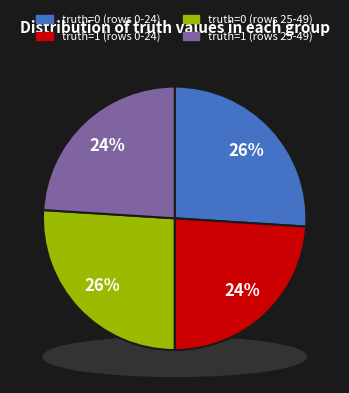

Is truth=0 the majority of the pie?

Yes